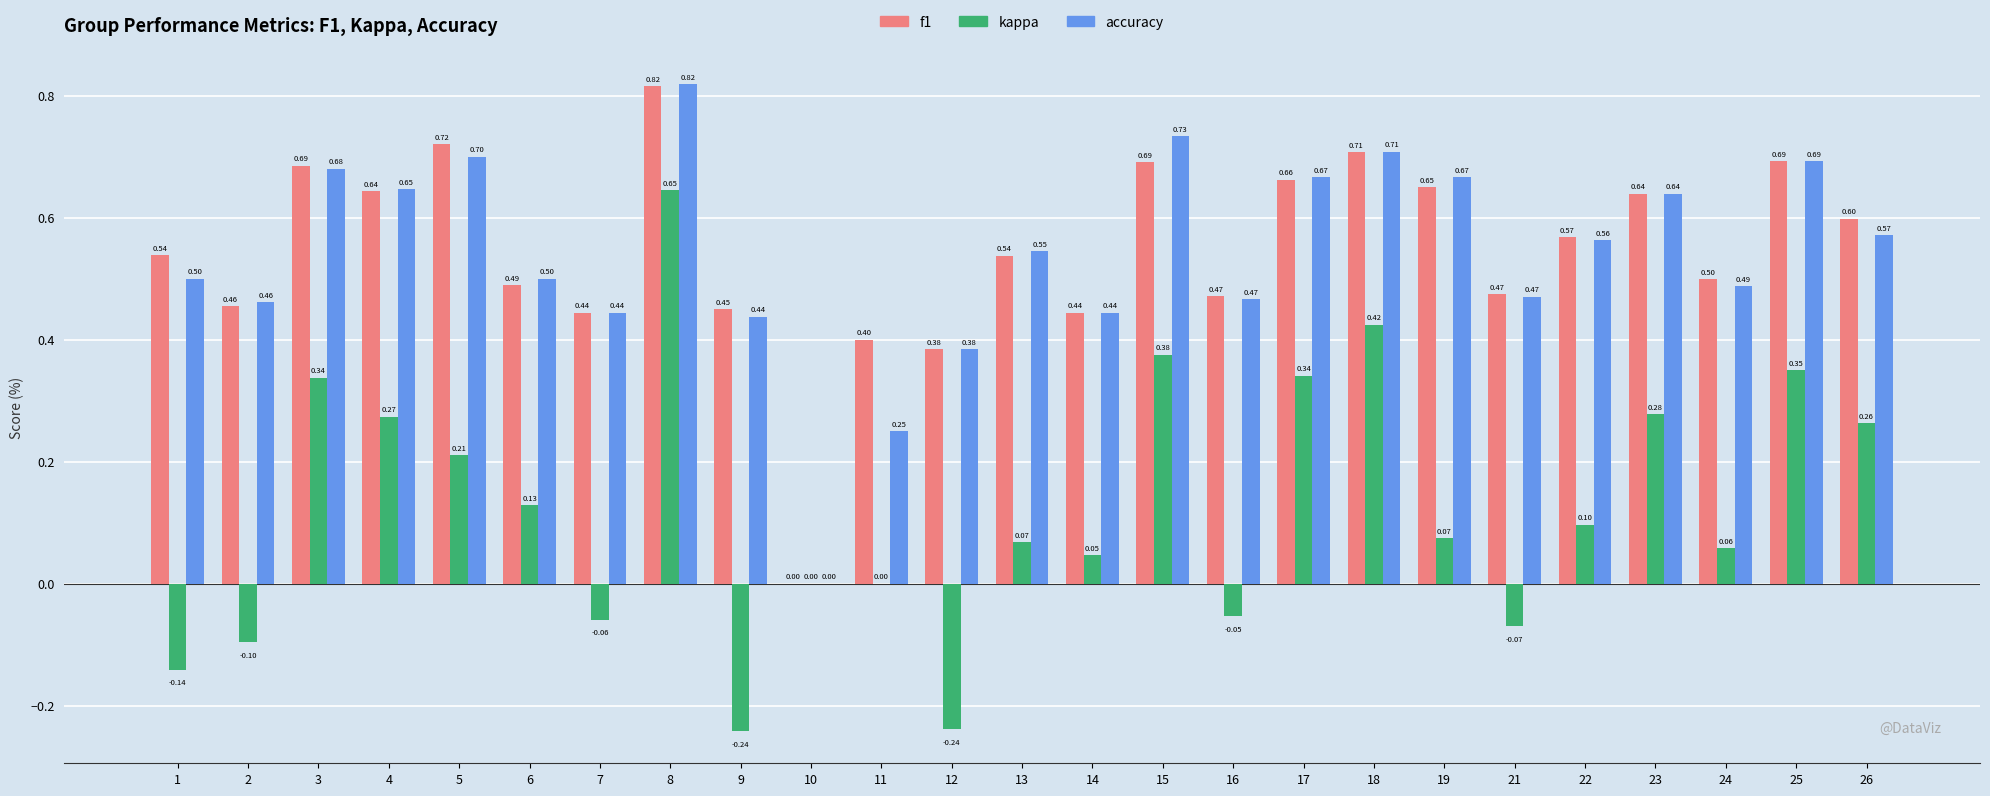

What is the sum of all kappa values?

3.1